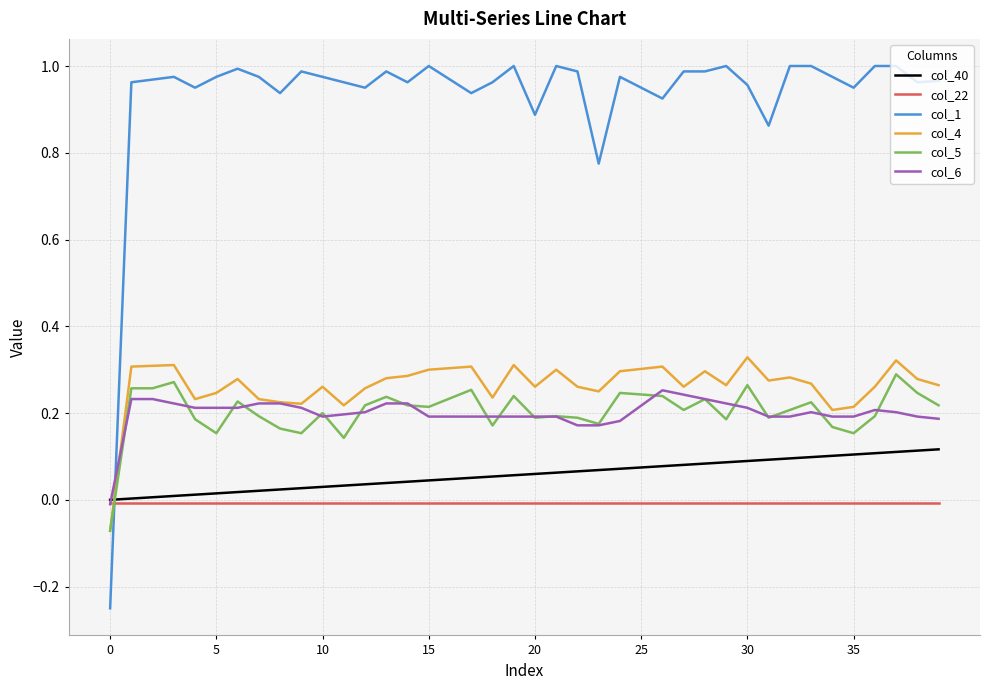

Which series ends up on top after the final intersection of col_1 and col_5?

col_1